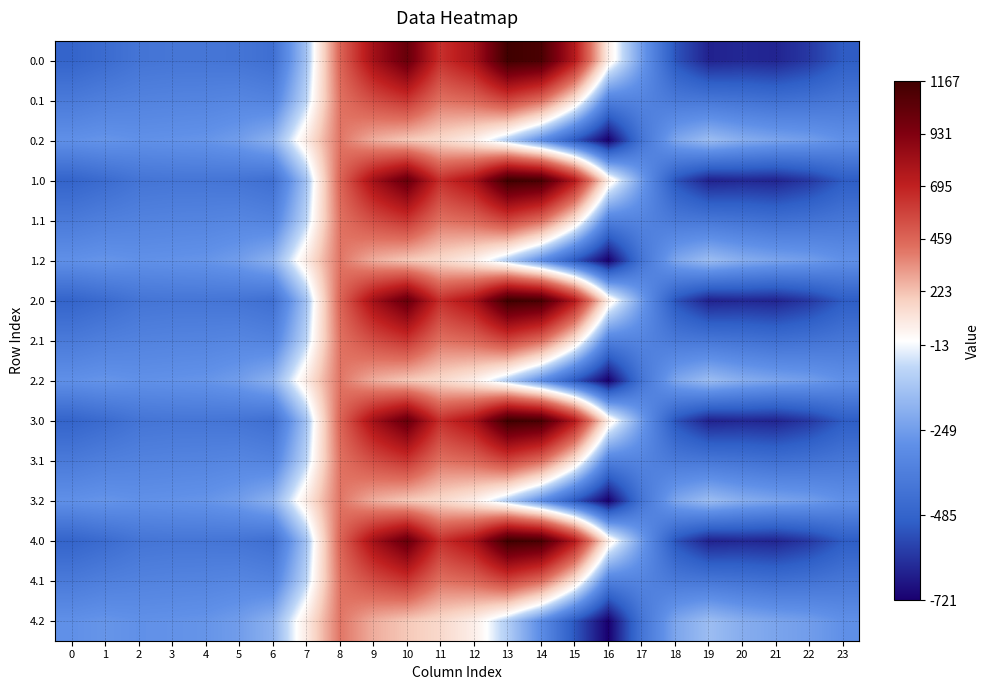

List the series in order of their peak value, highest first.

0.0, 1.0, 2.0, 3.0, 4.0, 0.1, 1.1, 2.1, 3.1, 4.1, 0.2, 1.2, 2.2, 3.2, 4.2